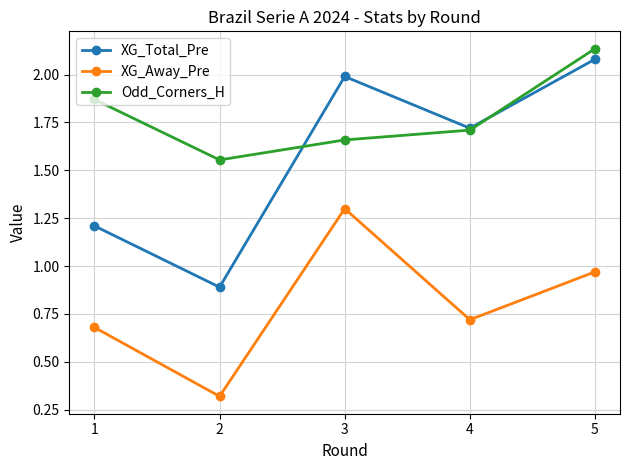

Which series has the widest spread of values?

XG_Total_Pre